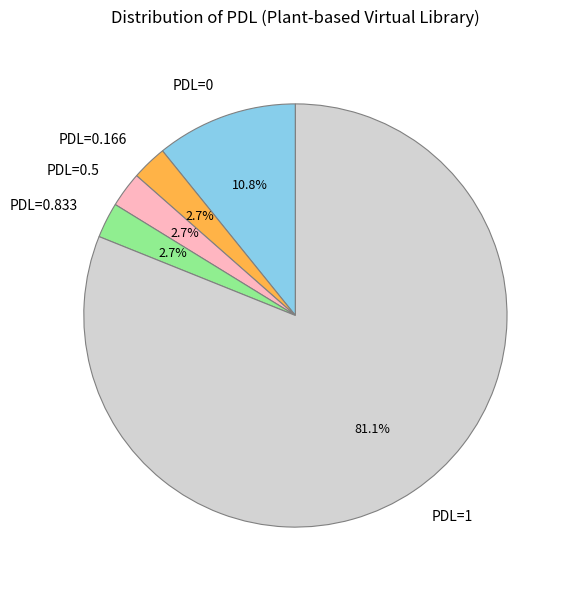

To the nearest percent, what is the average slice percentage?

20%